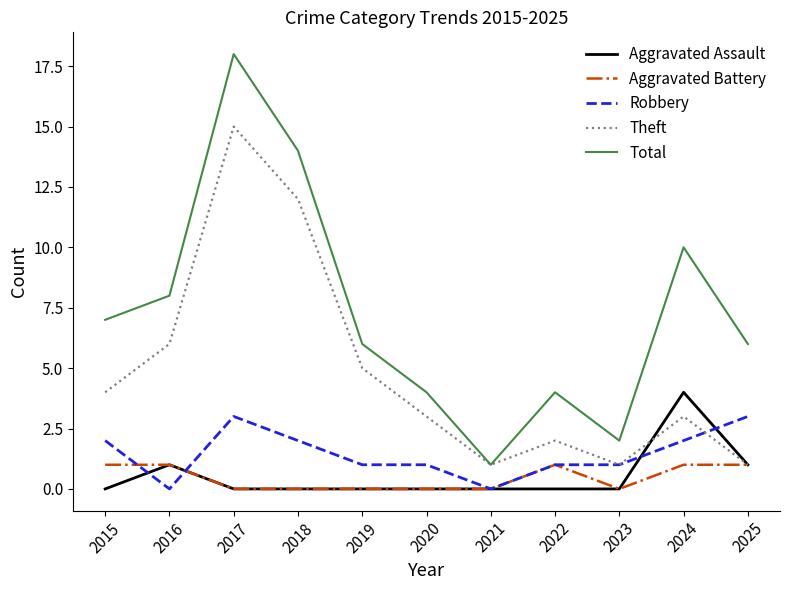

What is the sum of all Theft values?

53